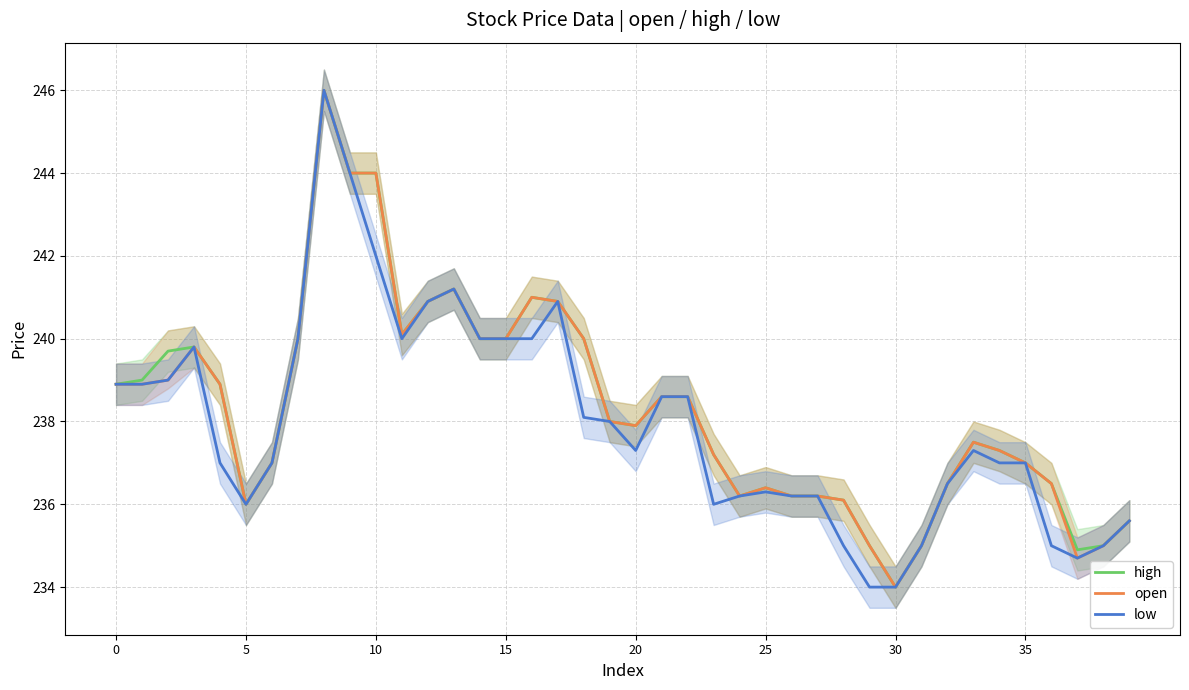

What value does the open series have at 21?

238.6